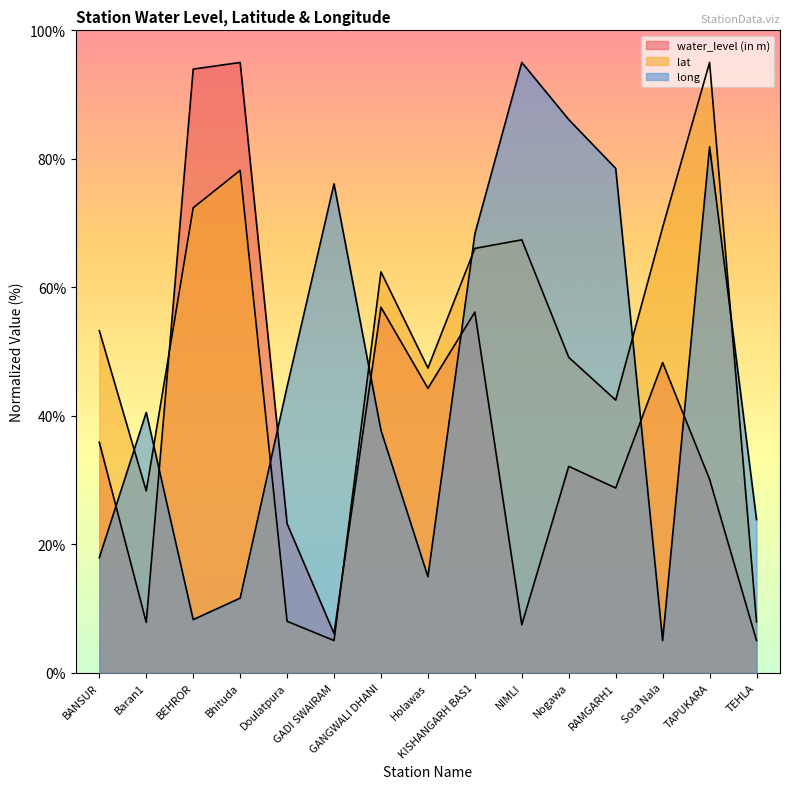

What is the lowest value of the long series?

5.0